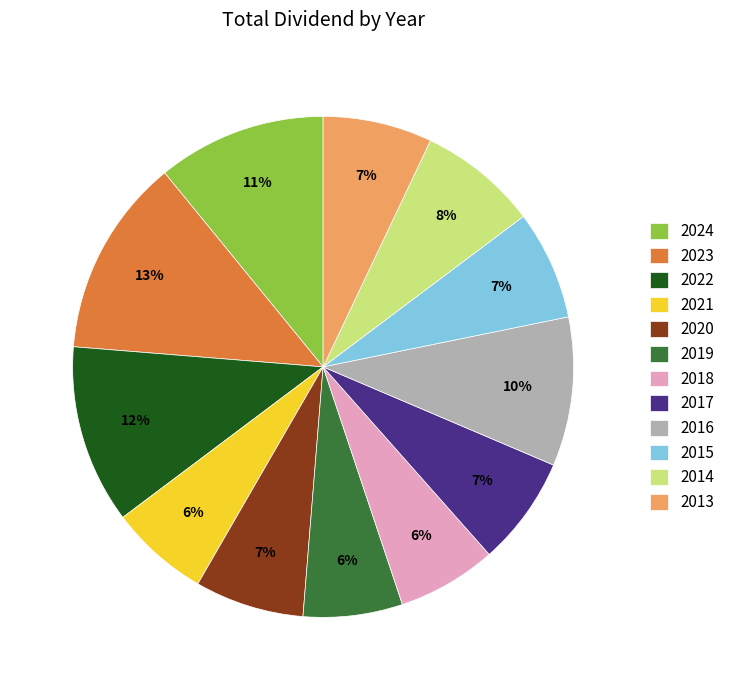

The 2019 slice represents 14% of the pie. True or false?

False